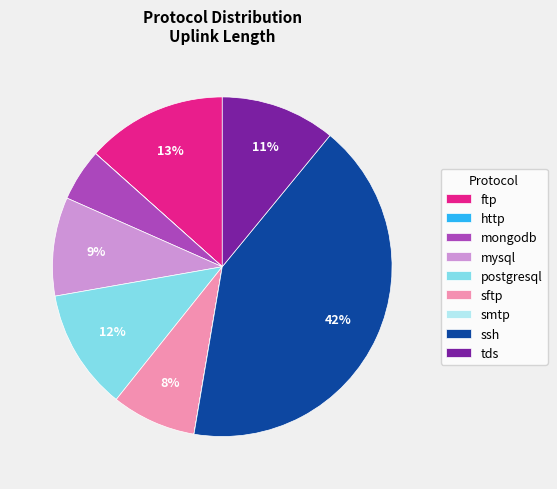

Is the sum of ftp and ssh greater than half?

Yes